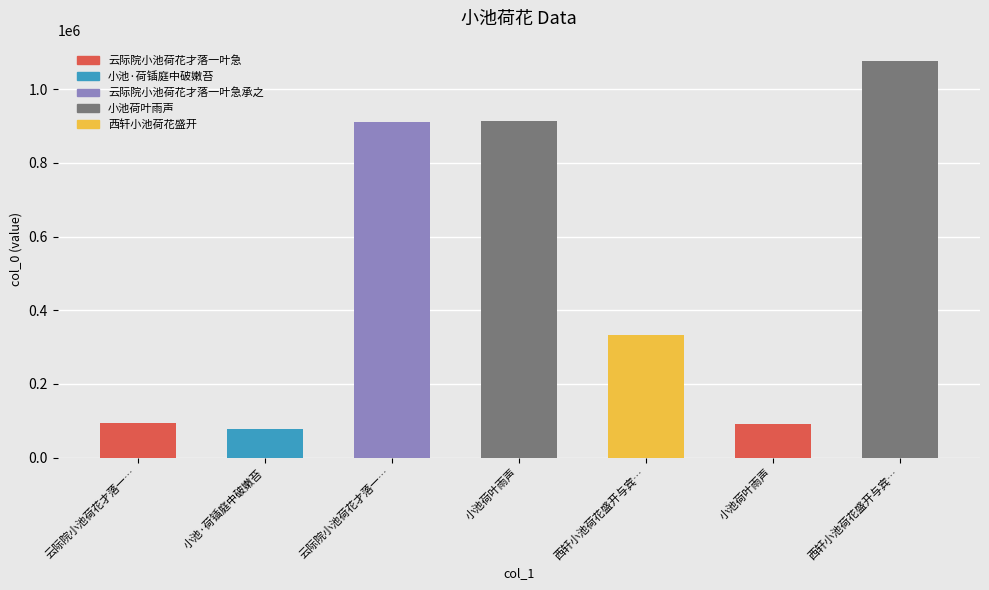

Between 云际院小池荷花才落一… and 小池荷叶雨声, which is larger?

小池荷叶雨声